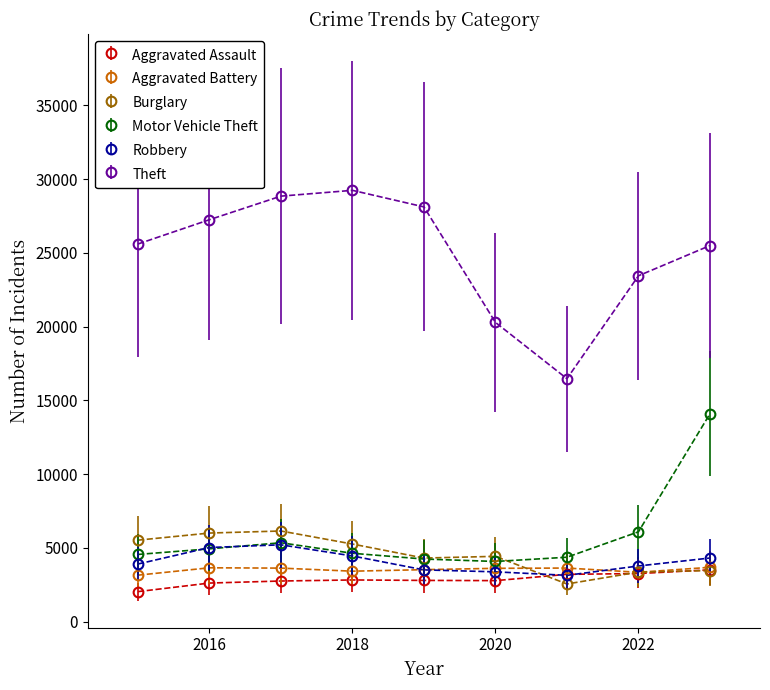

True or false: Robbery and Theft cross at least once.

False